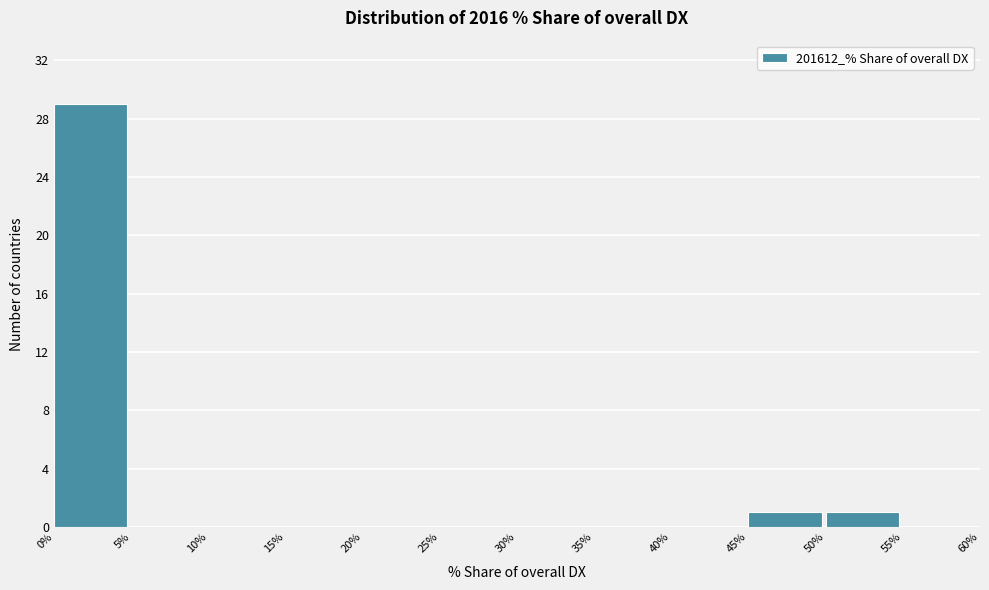

Reading left to right, list every bar in this chart as the range it spans on the x-axis followed by its height. The values are not printed on the chart, so give them approximately, as read against the axis.

0% to 5%: 29
5% to 10%: 0
10% to 15%: 0
15% to 20%: 0
20% to 25%: 0
25% to 30%: 0
30% to 35%: 0
35% to 40%: 0
40% to 45%: 0
45% to 50%: 1
50% to 55%: 1
55% to 60%: 0